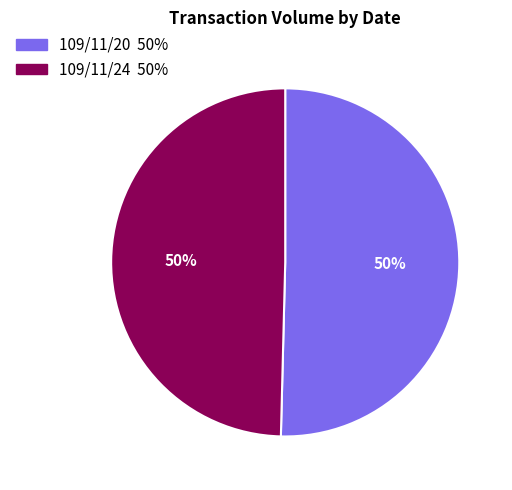

What is the ratio of the value at 109/11/20 to the value at 109/11/24?

1.0